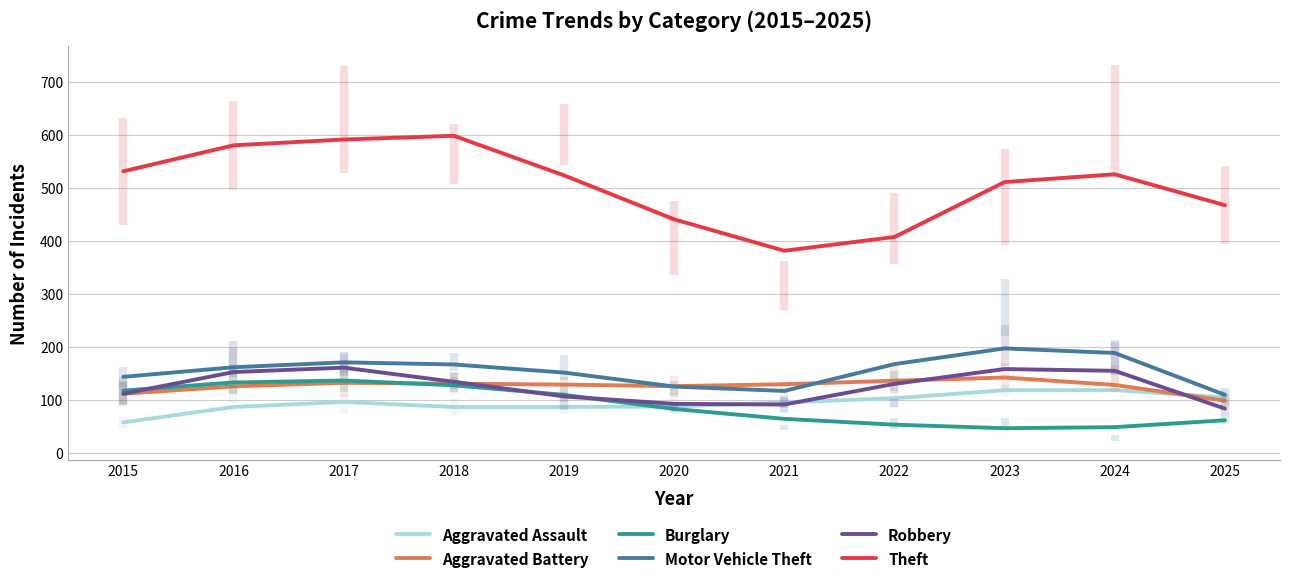

Which series has the largest range (max minus min)?

Theft